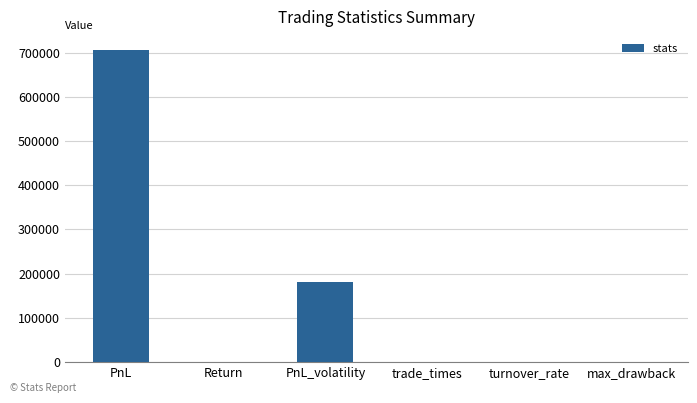

What is the approximate value at PnL?

706270.7